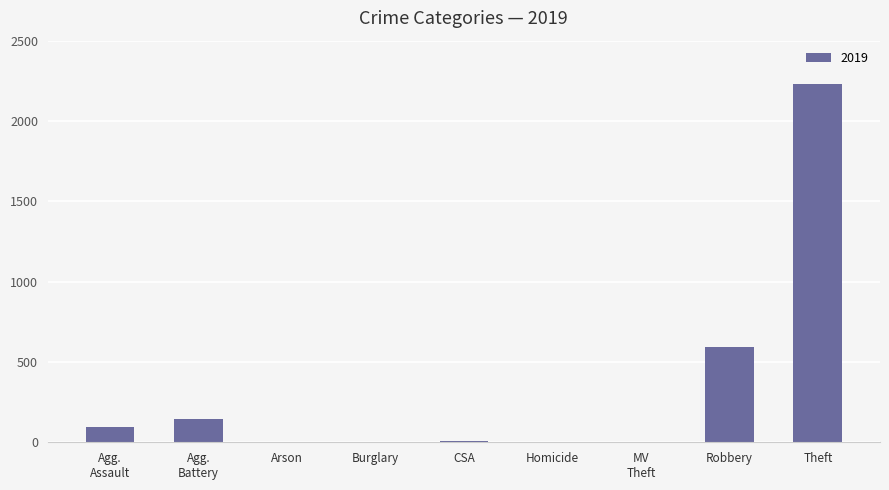

Which has a higher value, Theft or Robbery?

Theft